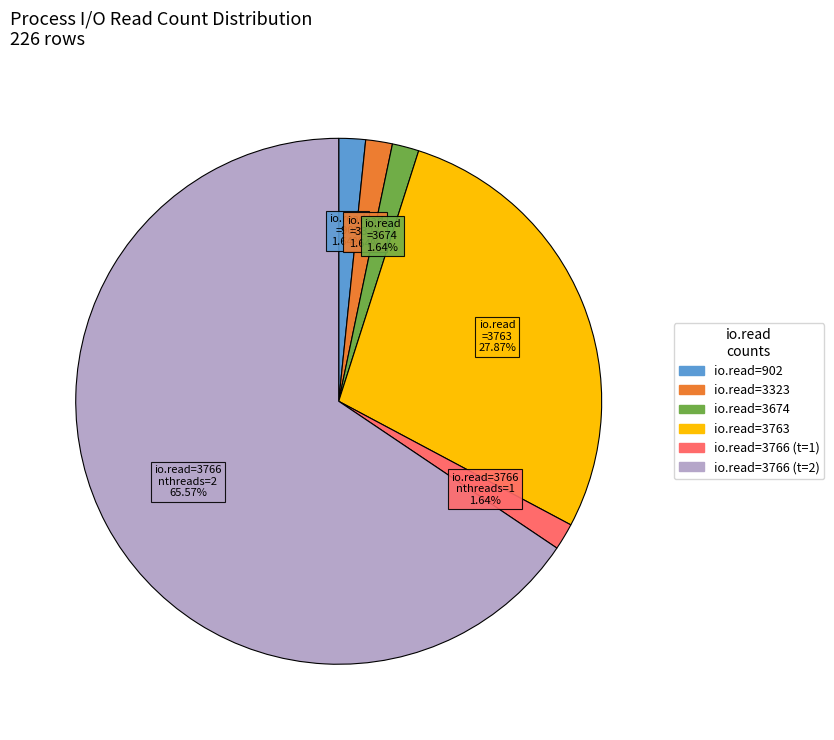

How many segments does this pie chart have?

6